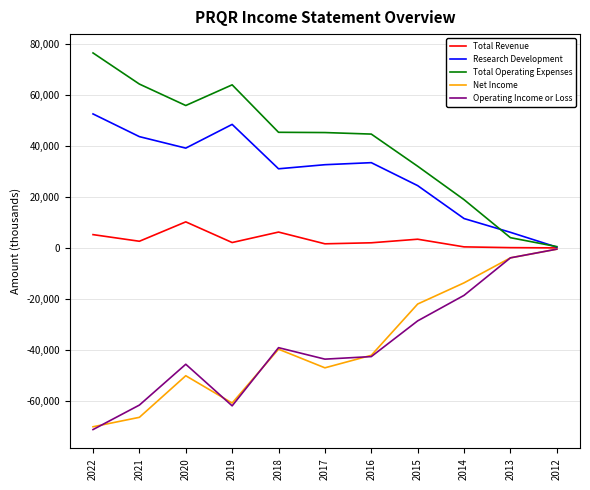

What is the greatest value displayed?

76400